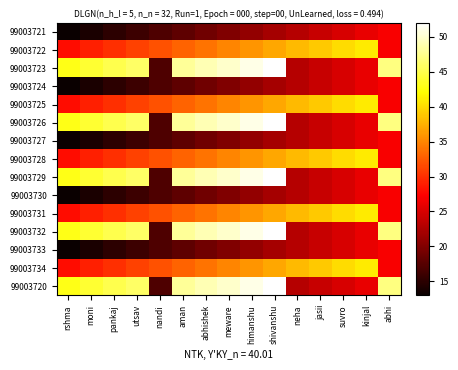

What is the maximum value shown in the chart?

52